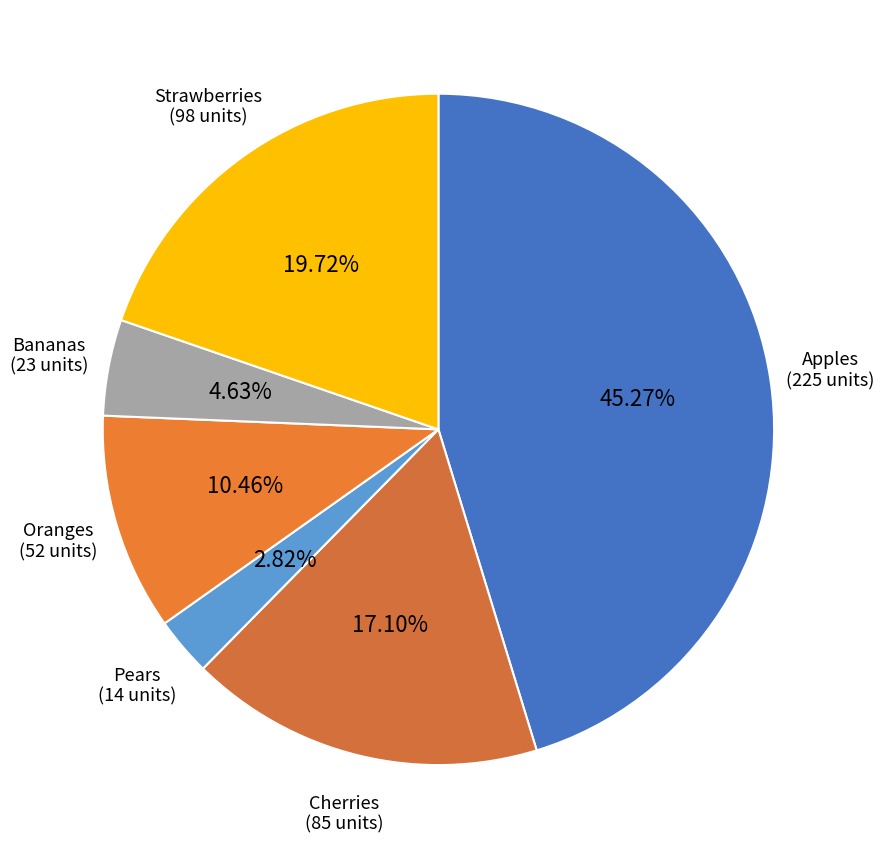

How many slices are in this pie chart?

6